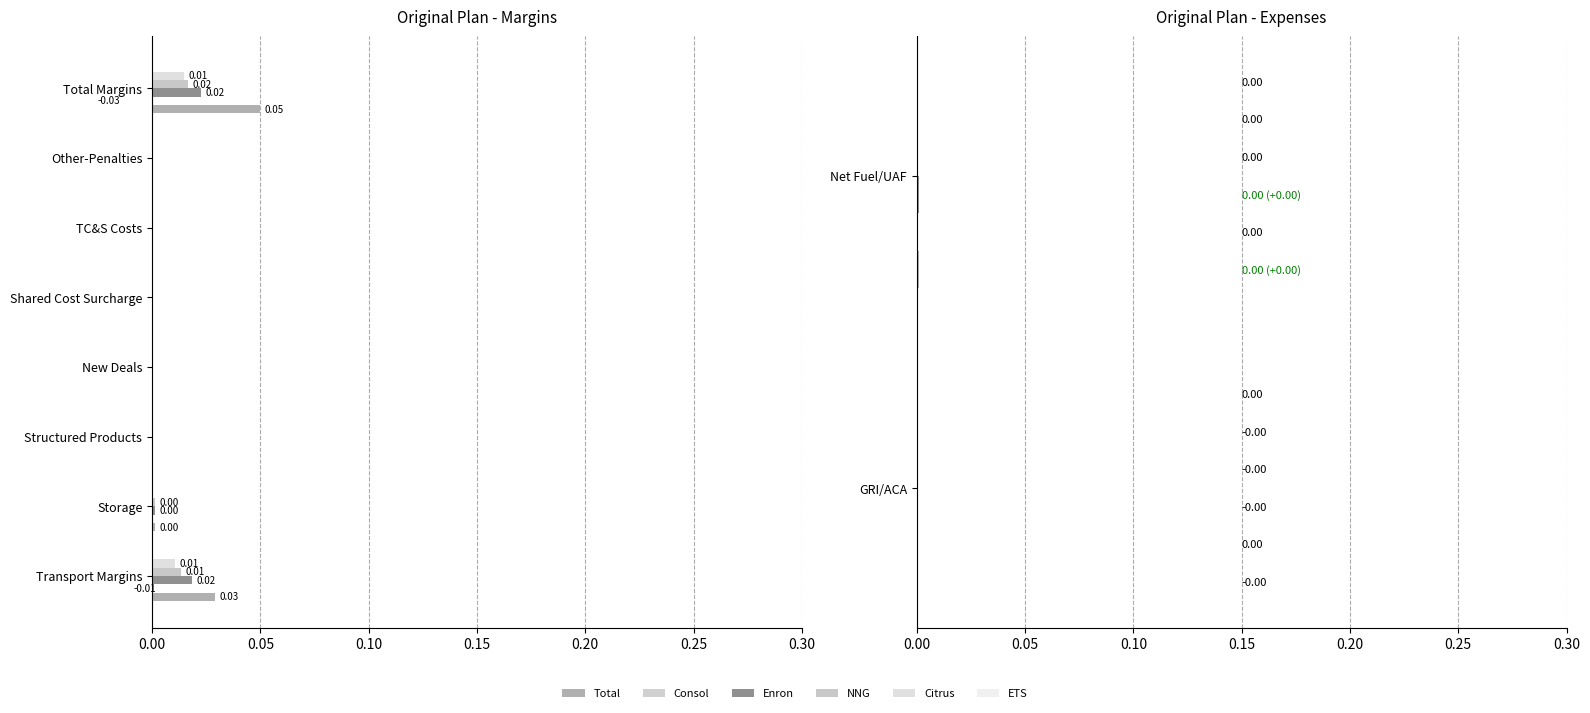

Is it true that NNG equals 0.0 at Net Fuel/UAF?

False